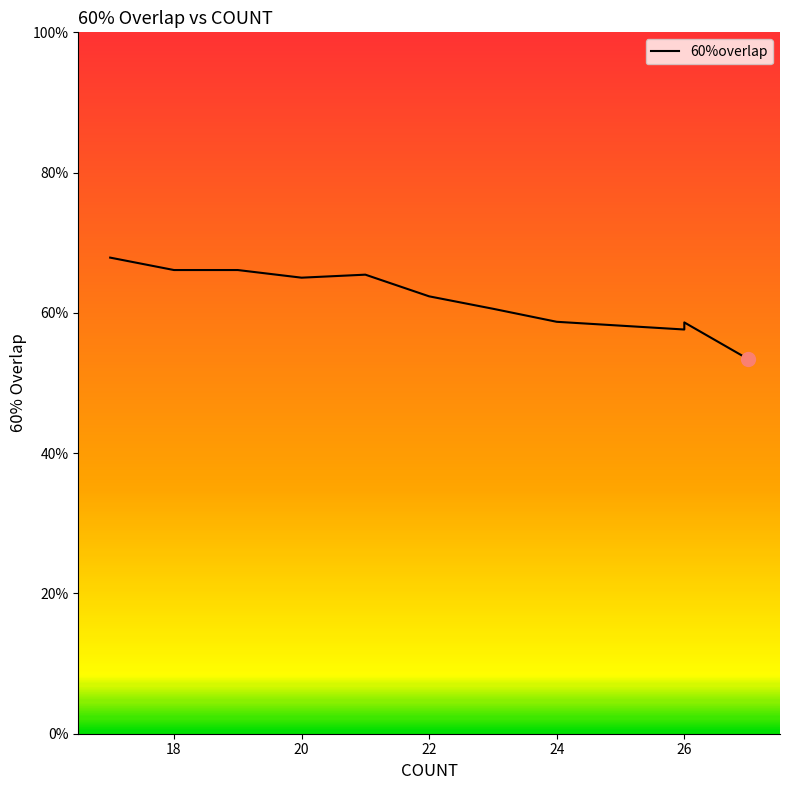

What is the approximate value at 23?

0.6